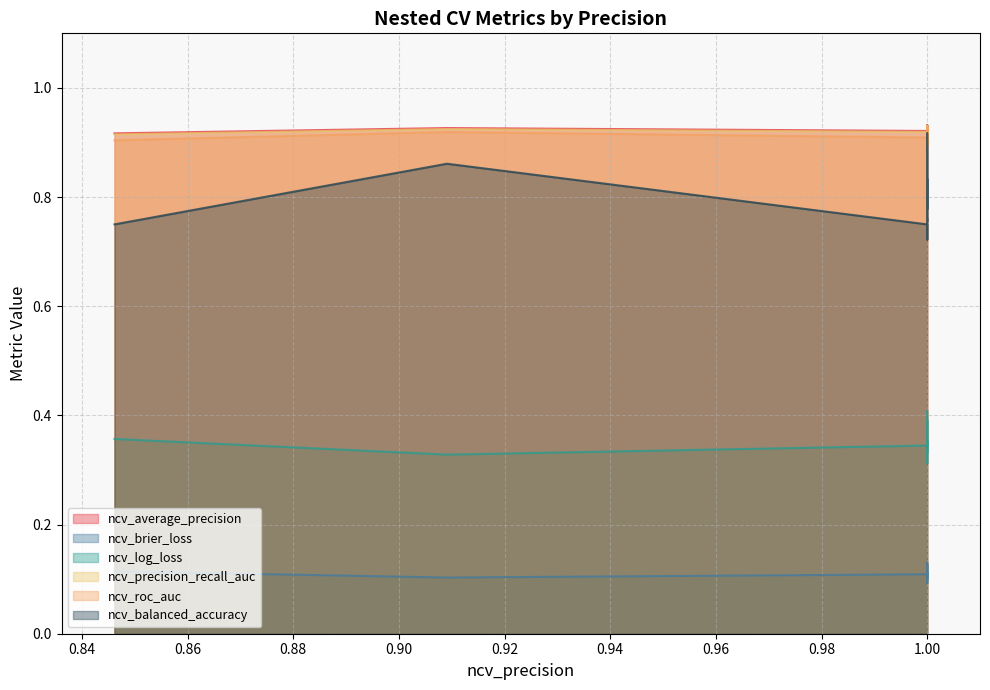

What is the spread (max minus min) of values at 0.9090909090909091?

0.8